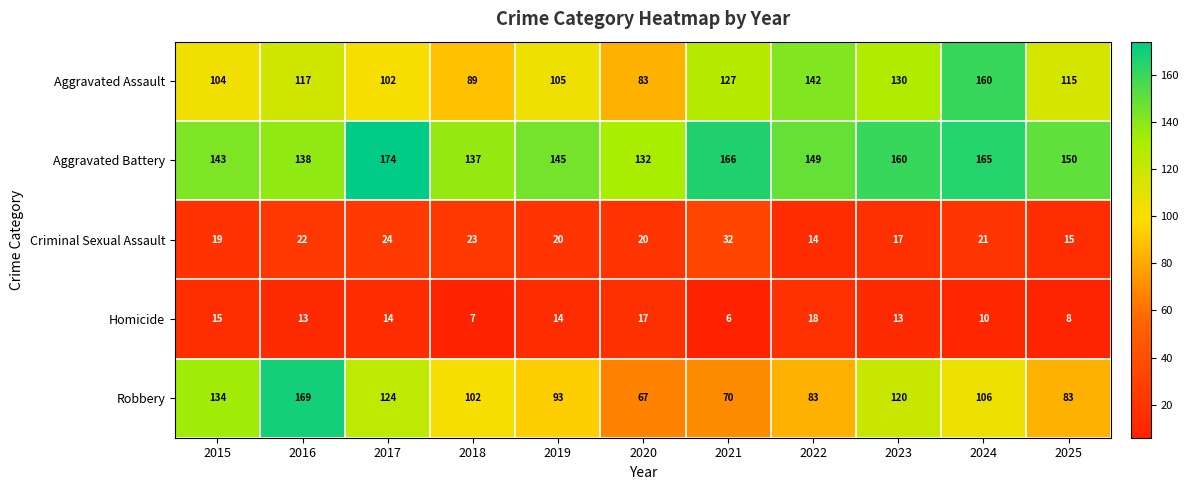

The Aggravated Assault series shows 117 at 2016. True or false?

True